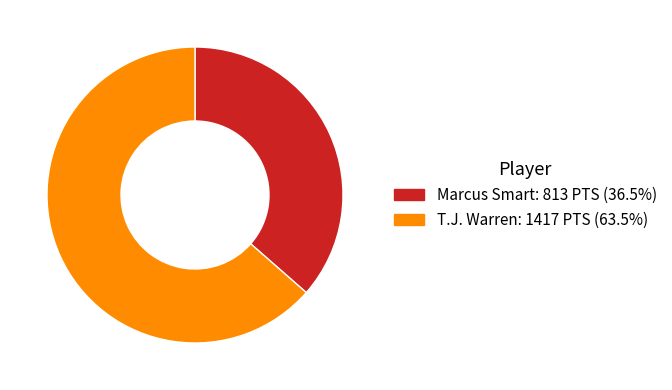

How many segments does this pie chart have?

2